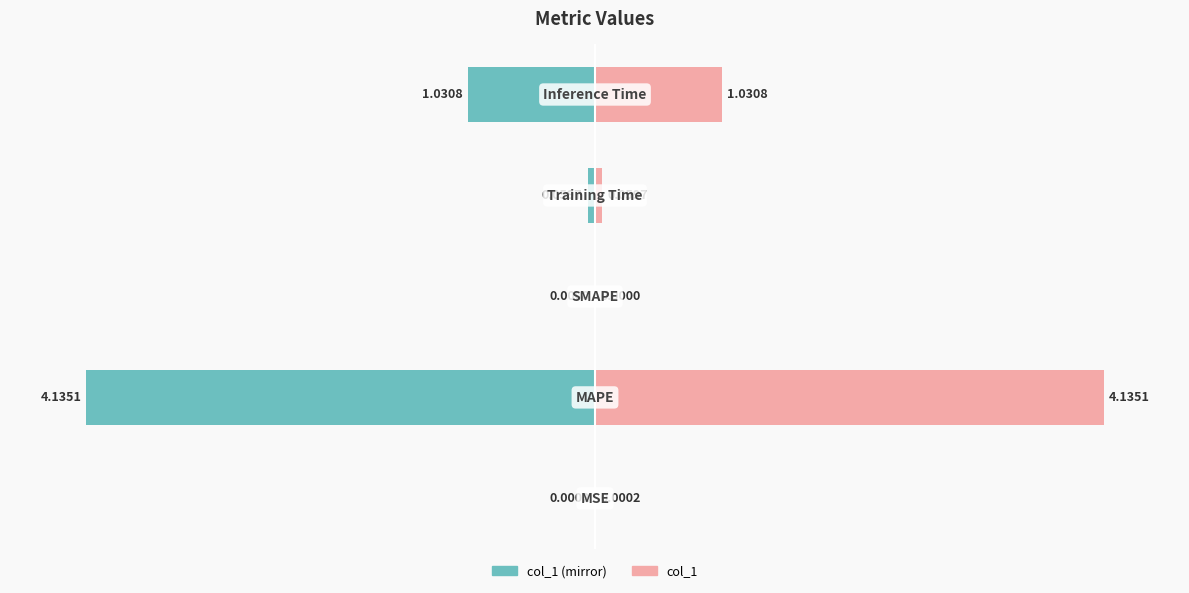

Which series has the largest range (max minus min)?

col_1 (left mirror)